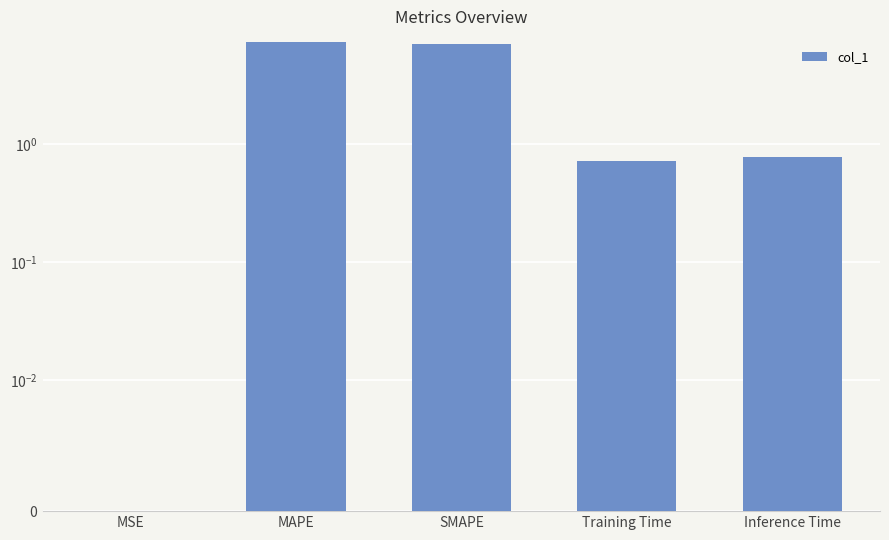

What is the value of the 3rd bar from the left?

7.0